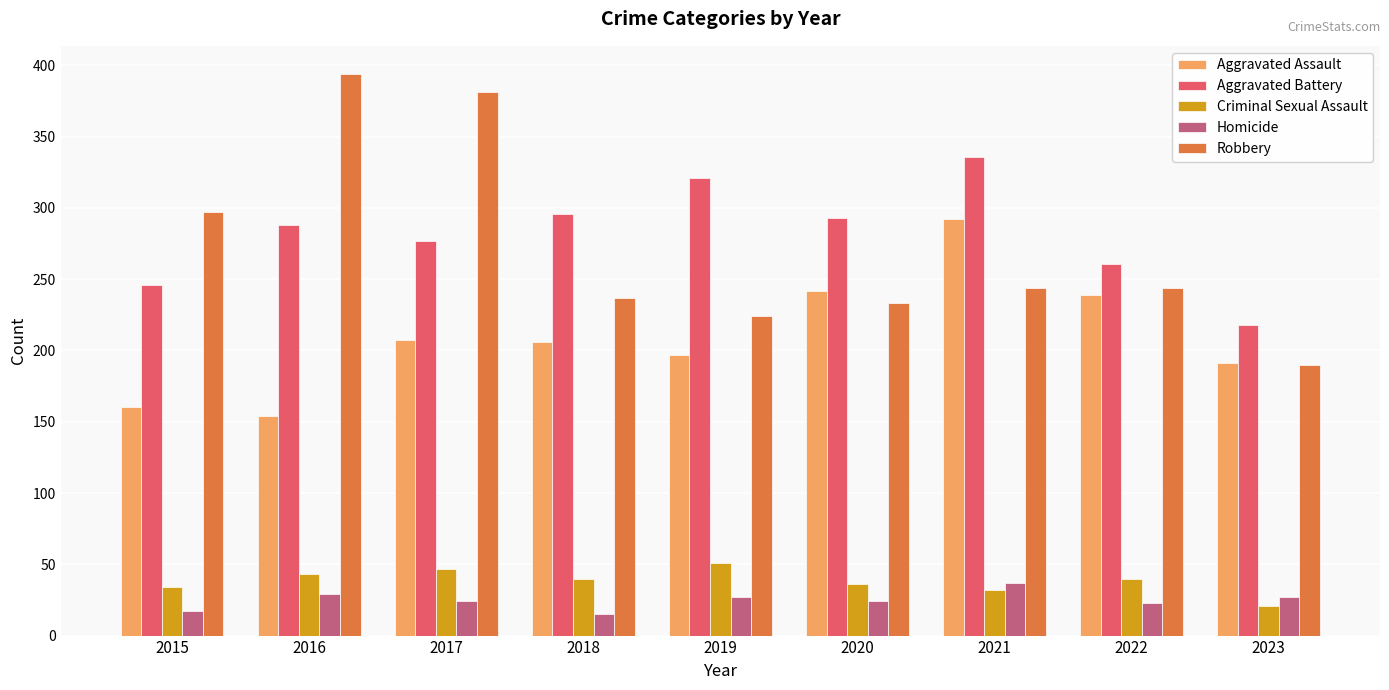

What value does the Criminal Sexual Assault series have at 2021?

32